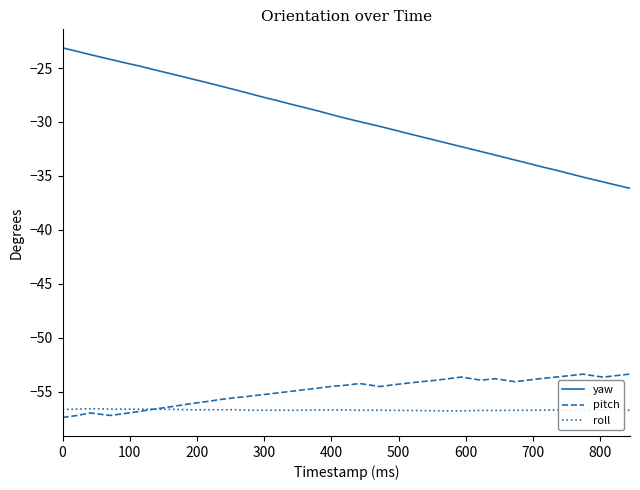

True or false: pitch and yaw intersect in this chart.

False